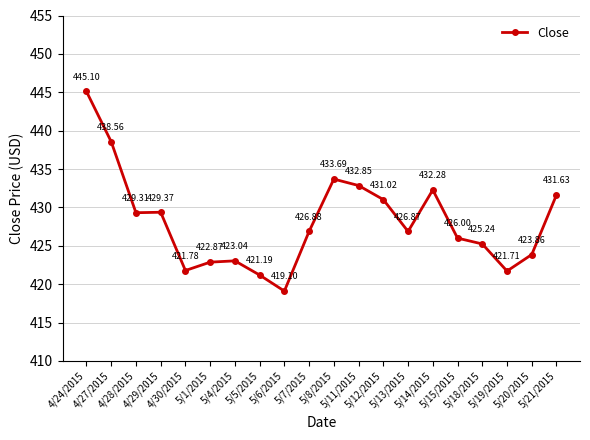

Is this an area chart (filled region under the line)?

No